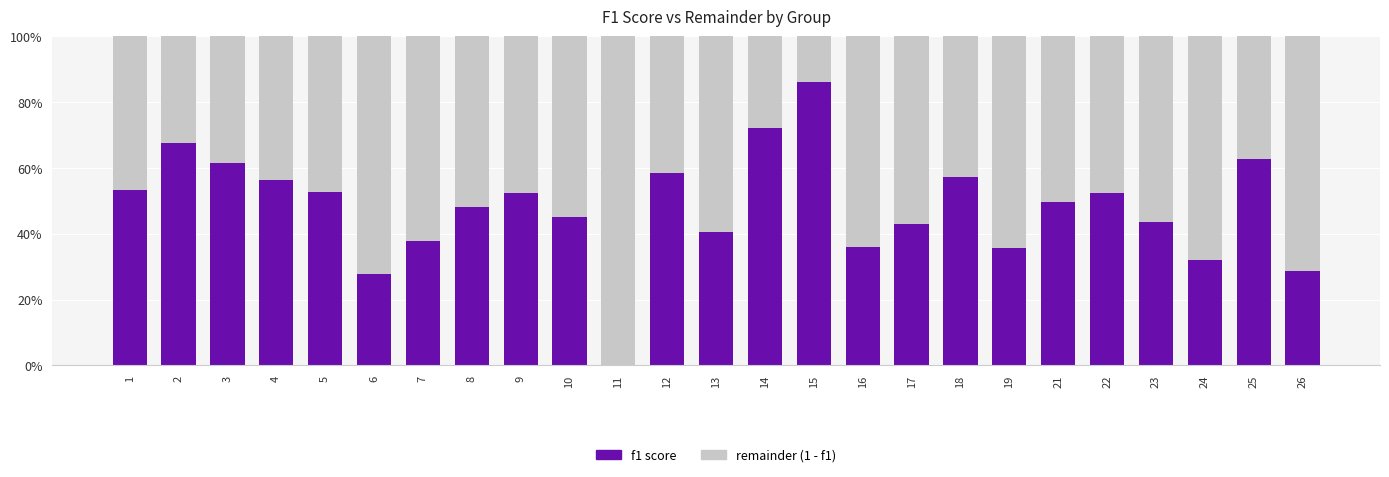

Does the chart contain stacked bars?

Yes